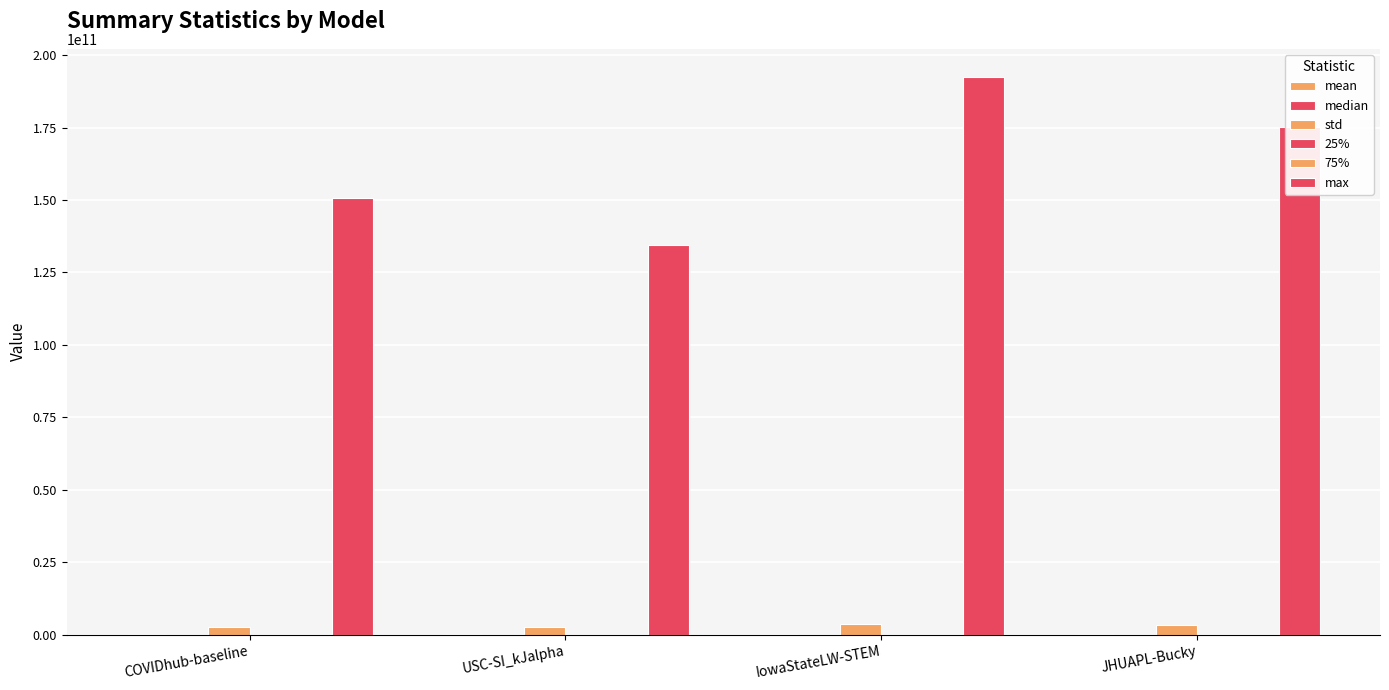

What position from the left is IowaStateLW-STEM?

3